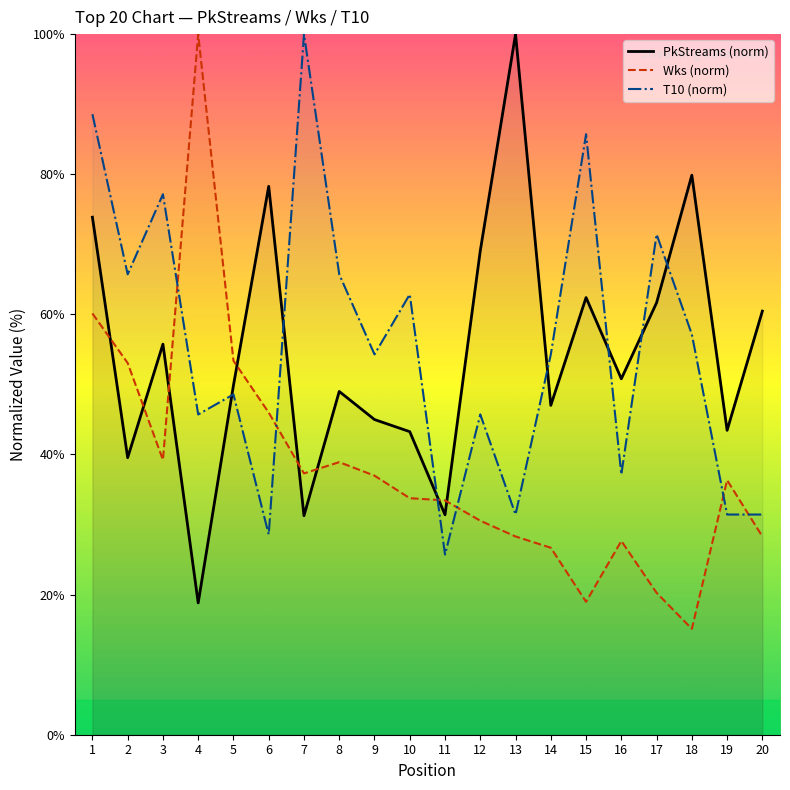

What is the value of the PkStreams (norm) point at the 2nd from the left?

39.5